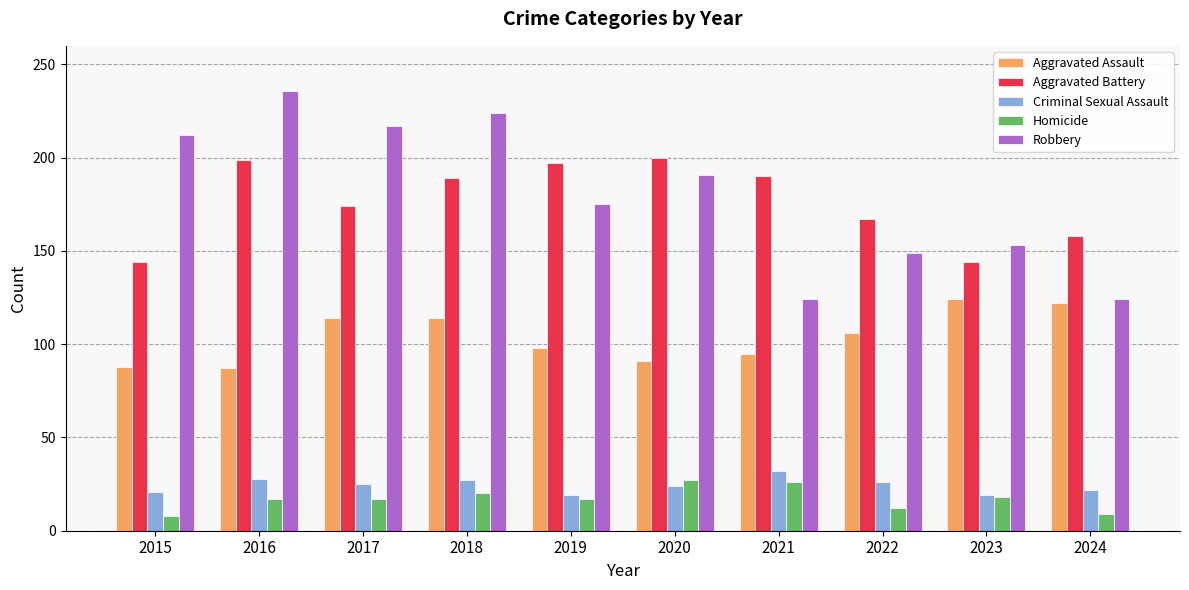

What are all the series names shown in the legend?

Aggravated Assault, Aggravated Battery, Criminal Sexual Assault, Homicide, Robbery